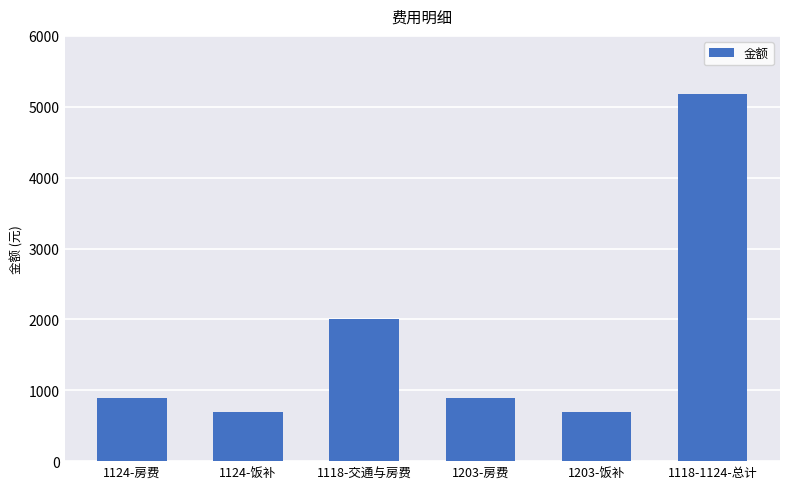

Reading left to right, list all the values displayed in this chart.

890	700	2000	890	700	5180